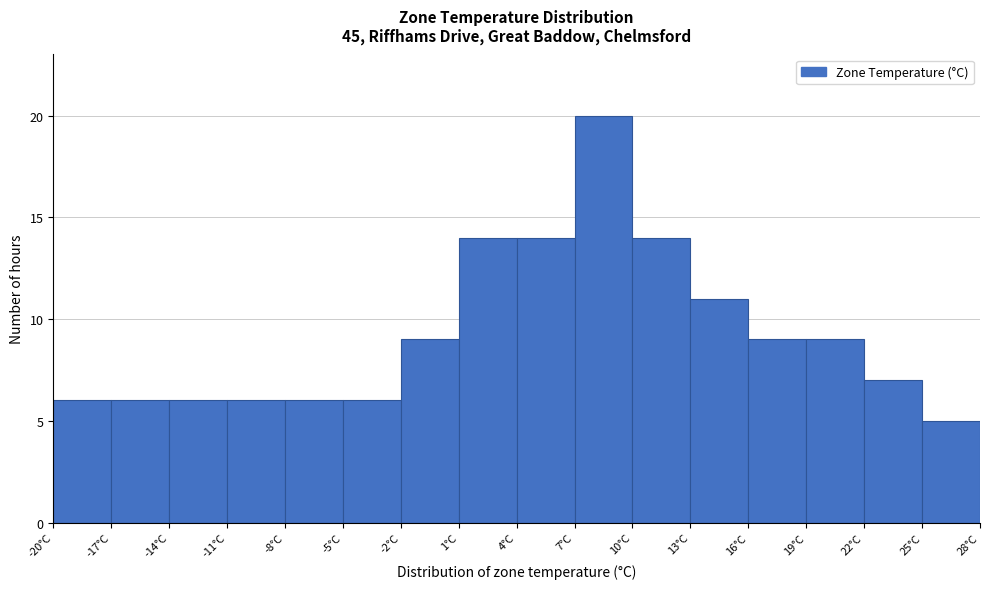

What is the height of the bar covering 22 to 25 on the x-axis? The values are not printed on the chart, so give them approximately, as read against the axis.

7